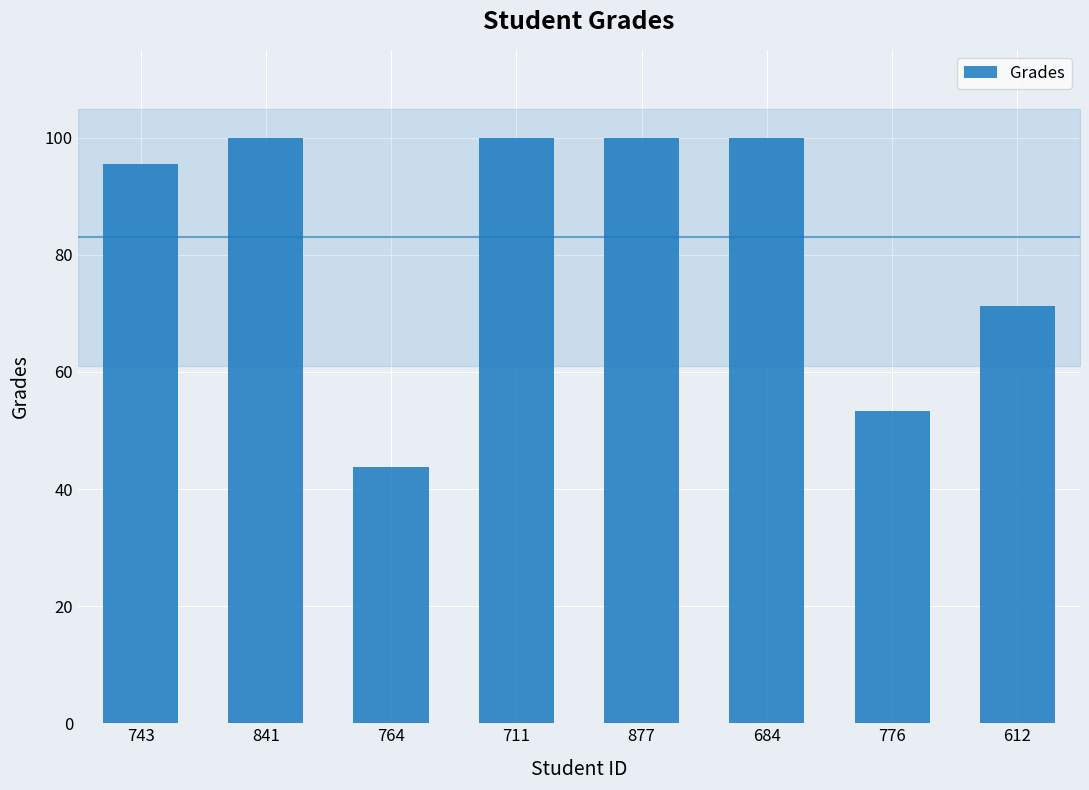

Count the number of categories in the chart.

8